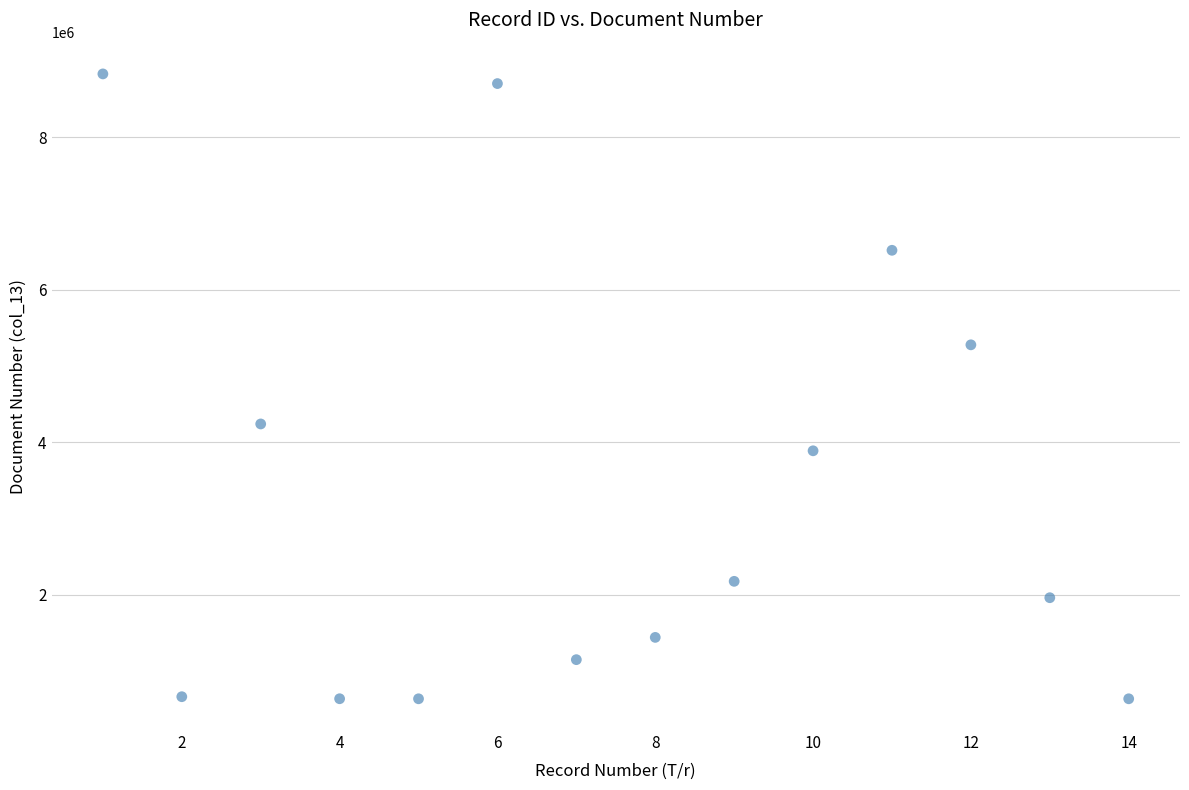

What is the range of X values (max minus min)?

13